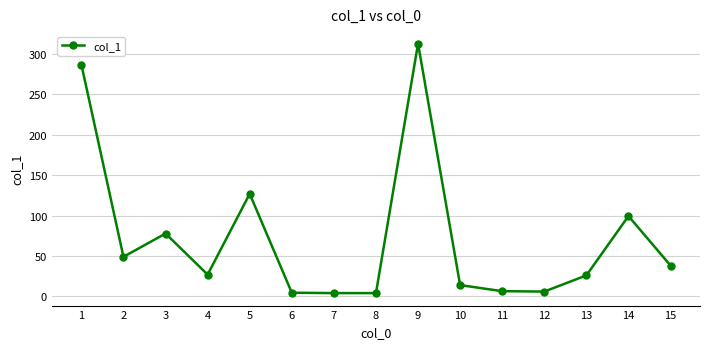

At which category does the chart reach its peak across all series?

9